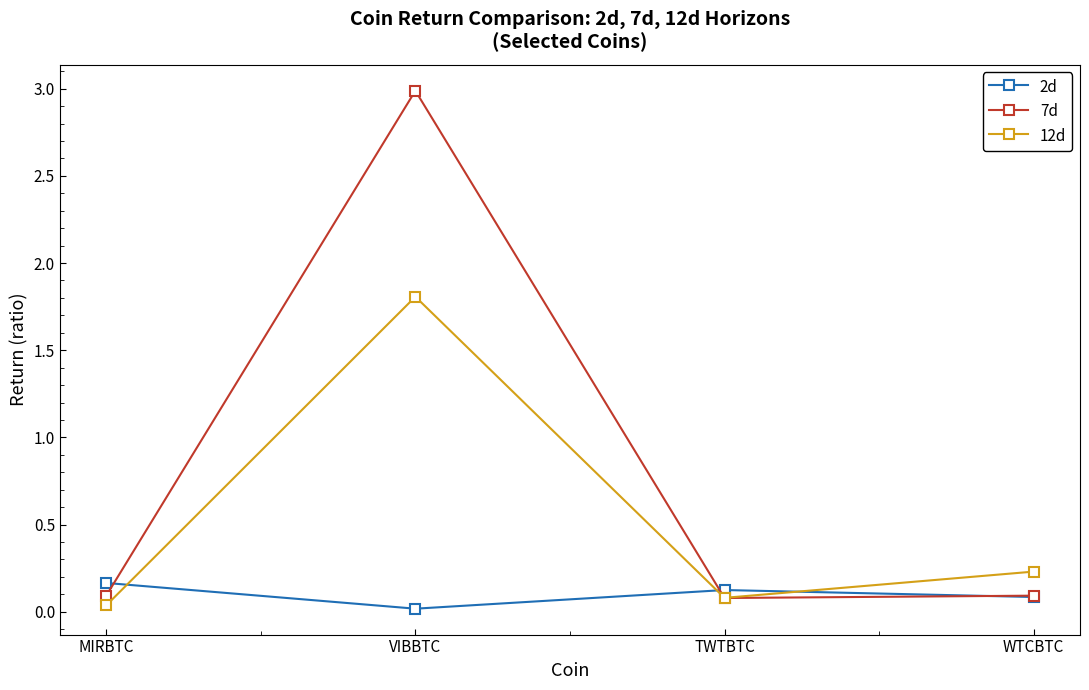

The value of 12d at TWTBTC is 0.1. True or false?

True